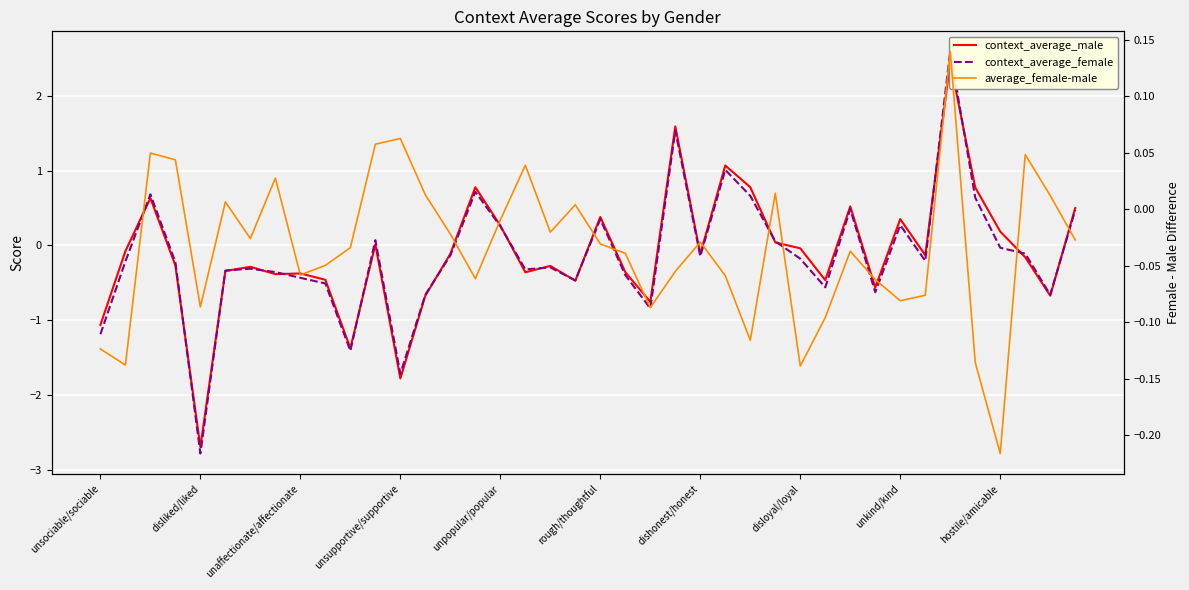

Is this an area chart (filled region under the line)?

No